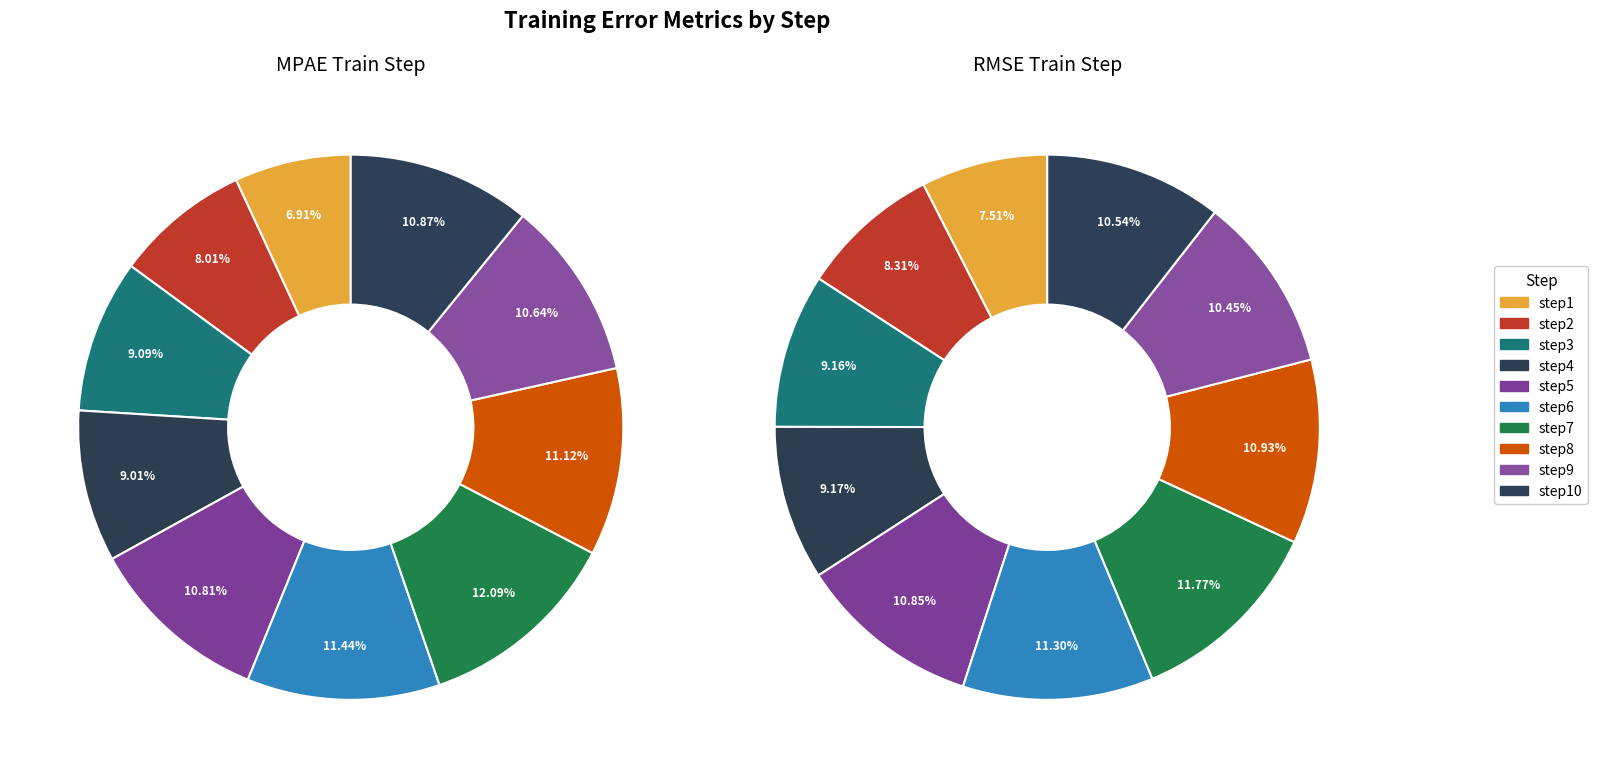

Combined, do step3 and step10 account for over 50%?

No